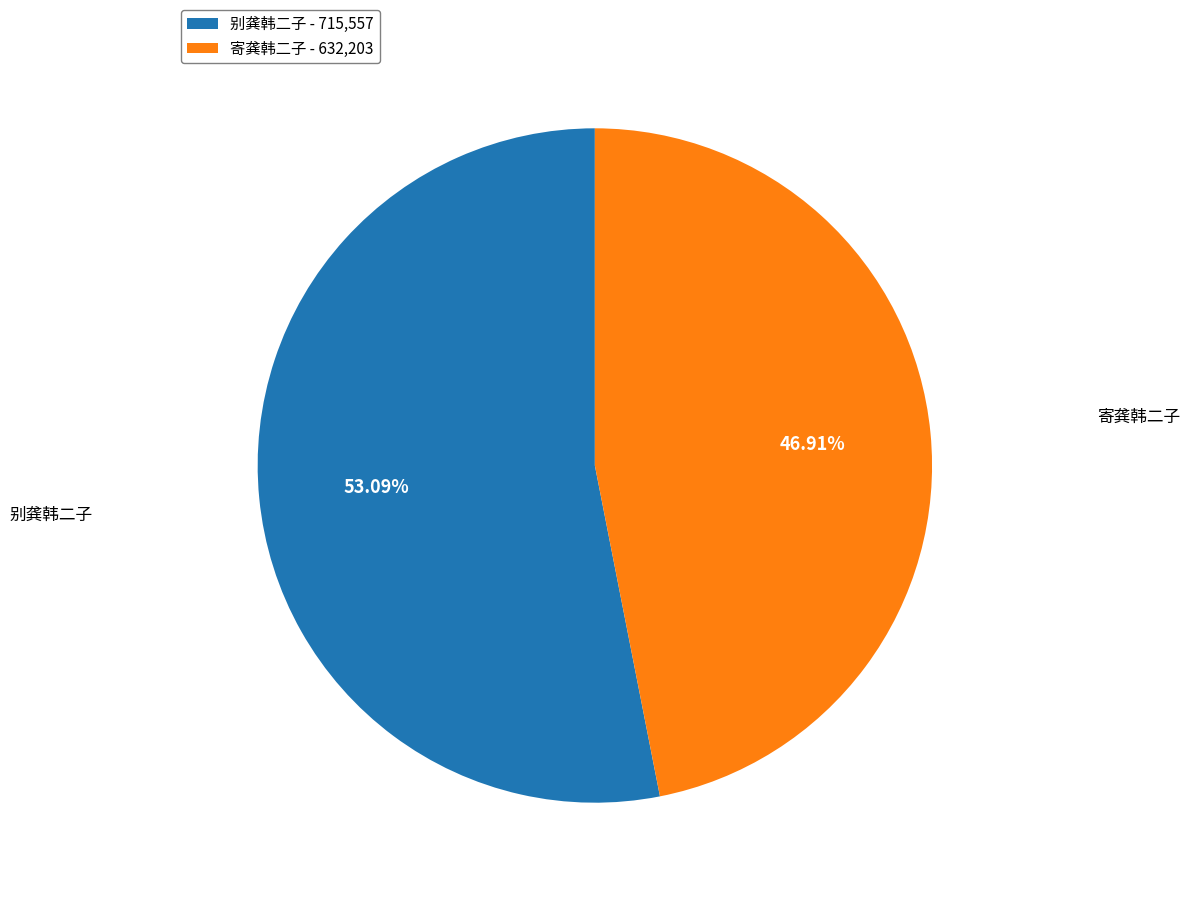

To the nearest percent, what is the combined percentage of 寄龚韩二子 and 别龚韩二子?

100%